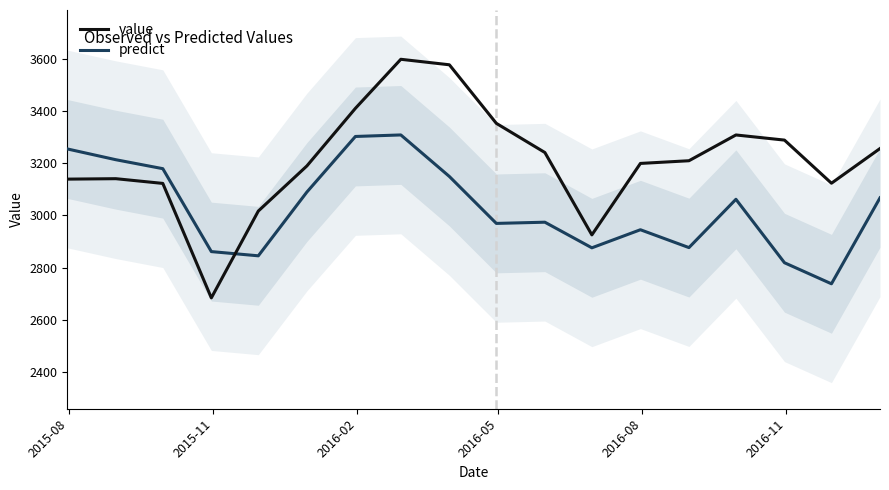

Reading right to left, what are all the values shown in this chart?

value: 3256.2	3123.2	3288.5	3308.2	3209.4	3199.1	2925.2	3240.9	3352.7	3577.2	3598.3	3410.3	3189.4	3016.6	2683.7	3122.5	3140.6	3138.9
predict: 3067.2	2737.7	2818.4	3061.6	2876.4	2944.9	2875.6	2973.8	2969.2	3149.1	3308.3	3302.4	3089.3	2845.0	2861.1	3179.0	3213.3	3254.7